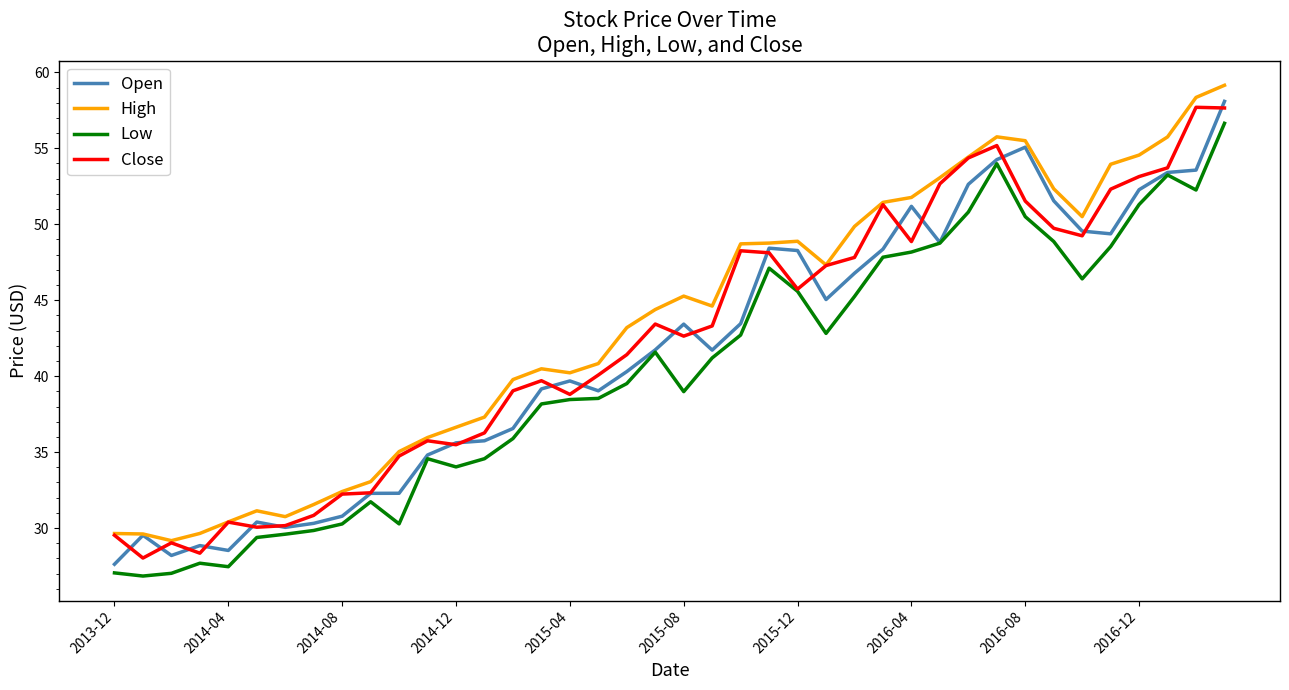

True or false: High and Low intersect in this chart.

False